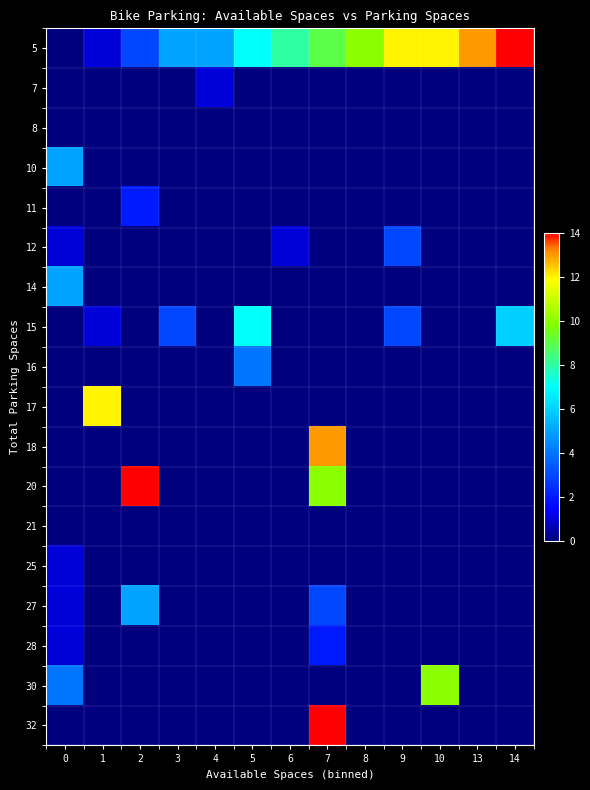

How many distinct data groups are displayed?

18